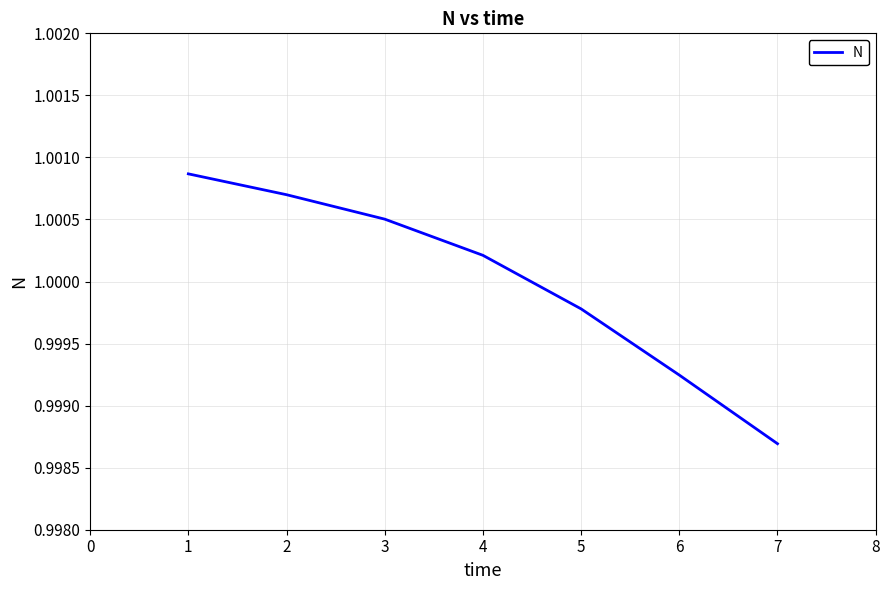

At which category does the chart reach its minimum across all series?

7